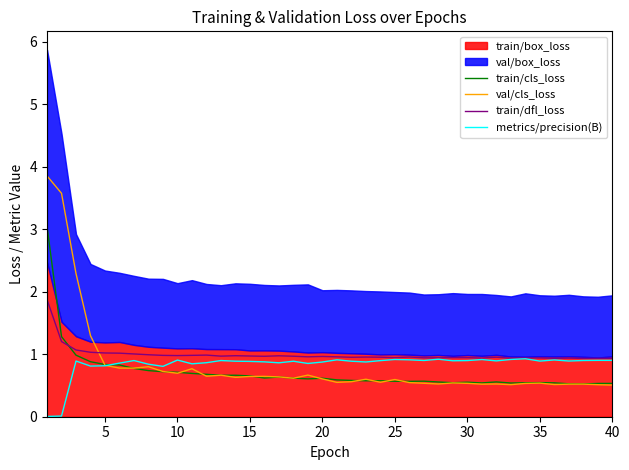

How many categories are shown in the chart?

40